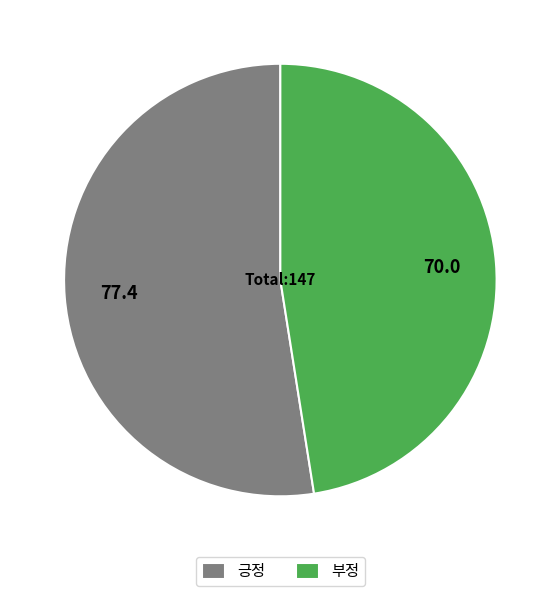

Rank the categories by value from highest to lowest.

긍정, 부정